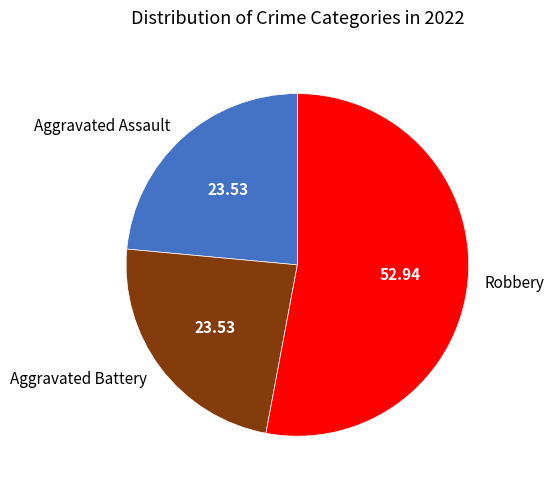

The Aggravated Battery slice represents 30% of the pie. True or false?

False